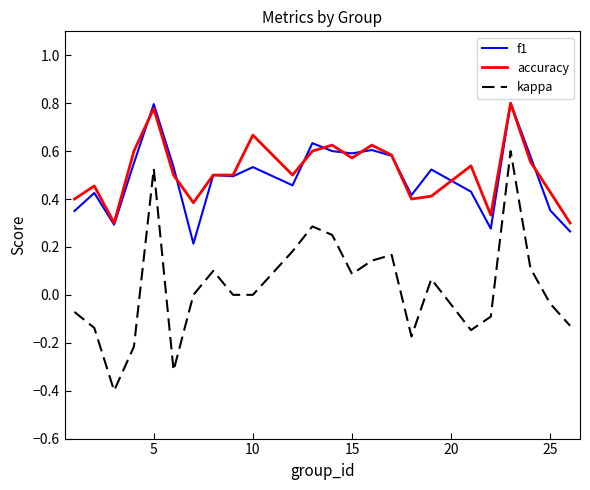

Which series has the largest range (max minus min)?

kappa